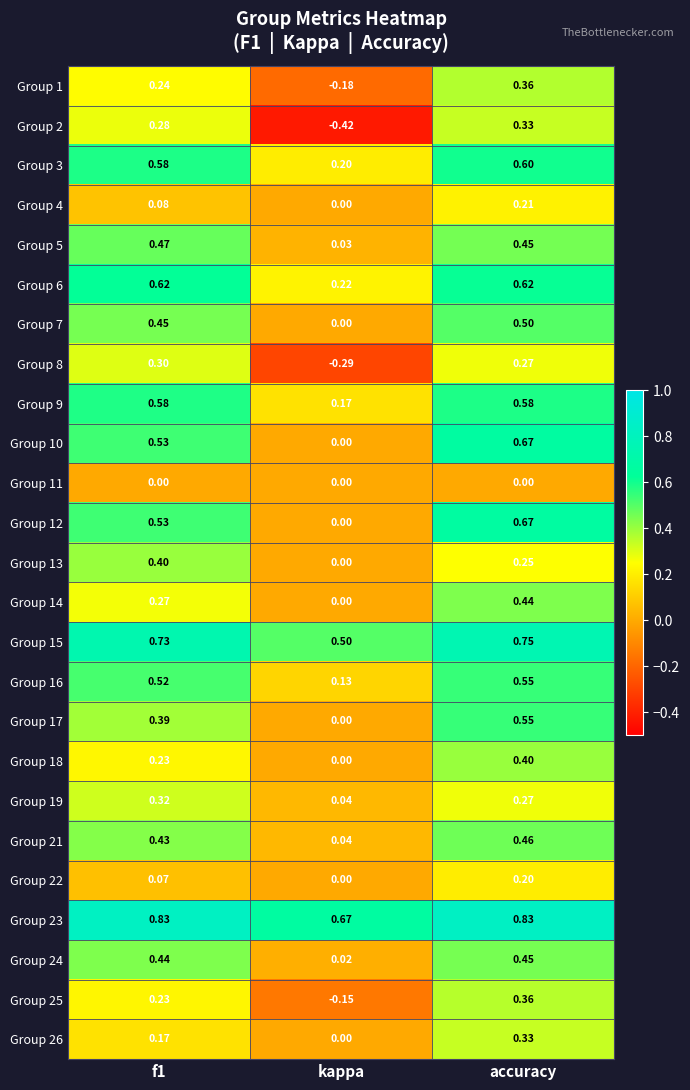

Which series has the largest total across all categories?

Group 23